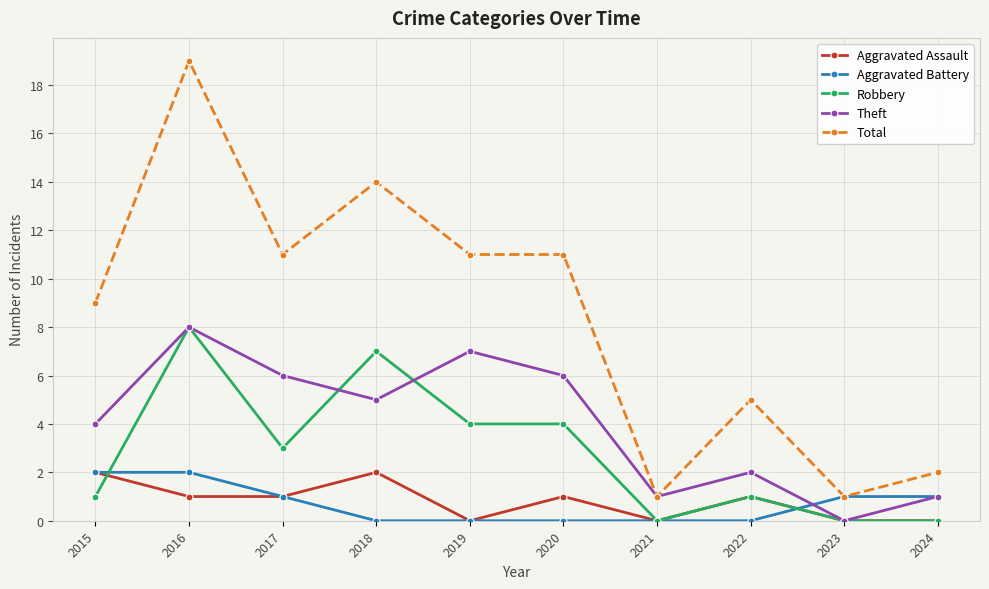

What is the sum of all Total values?

84